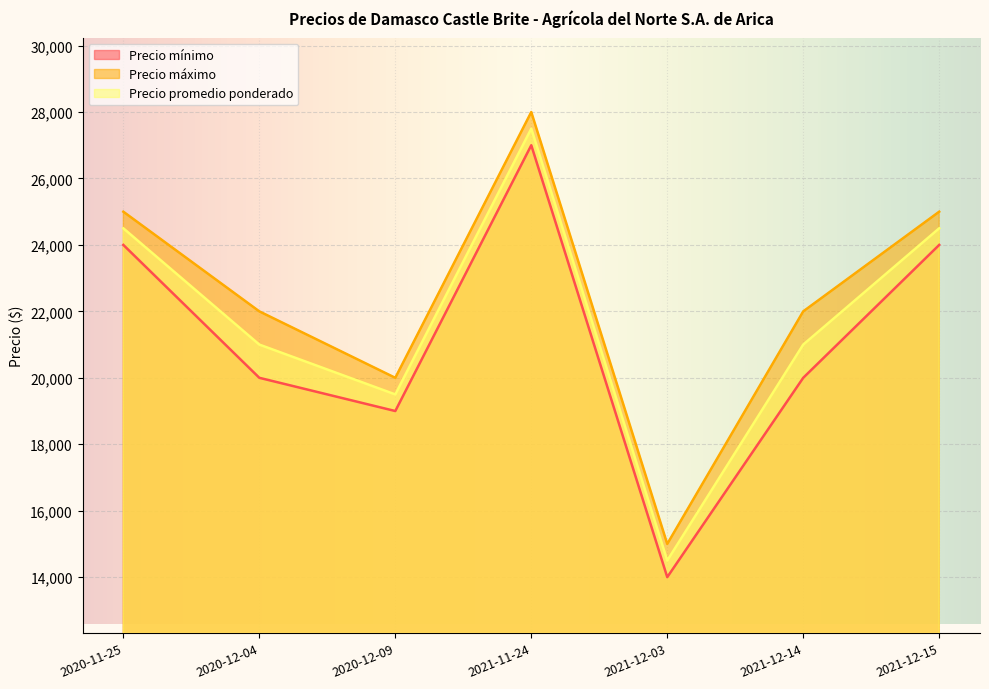

How many lines are shown in the chart?

3